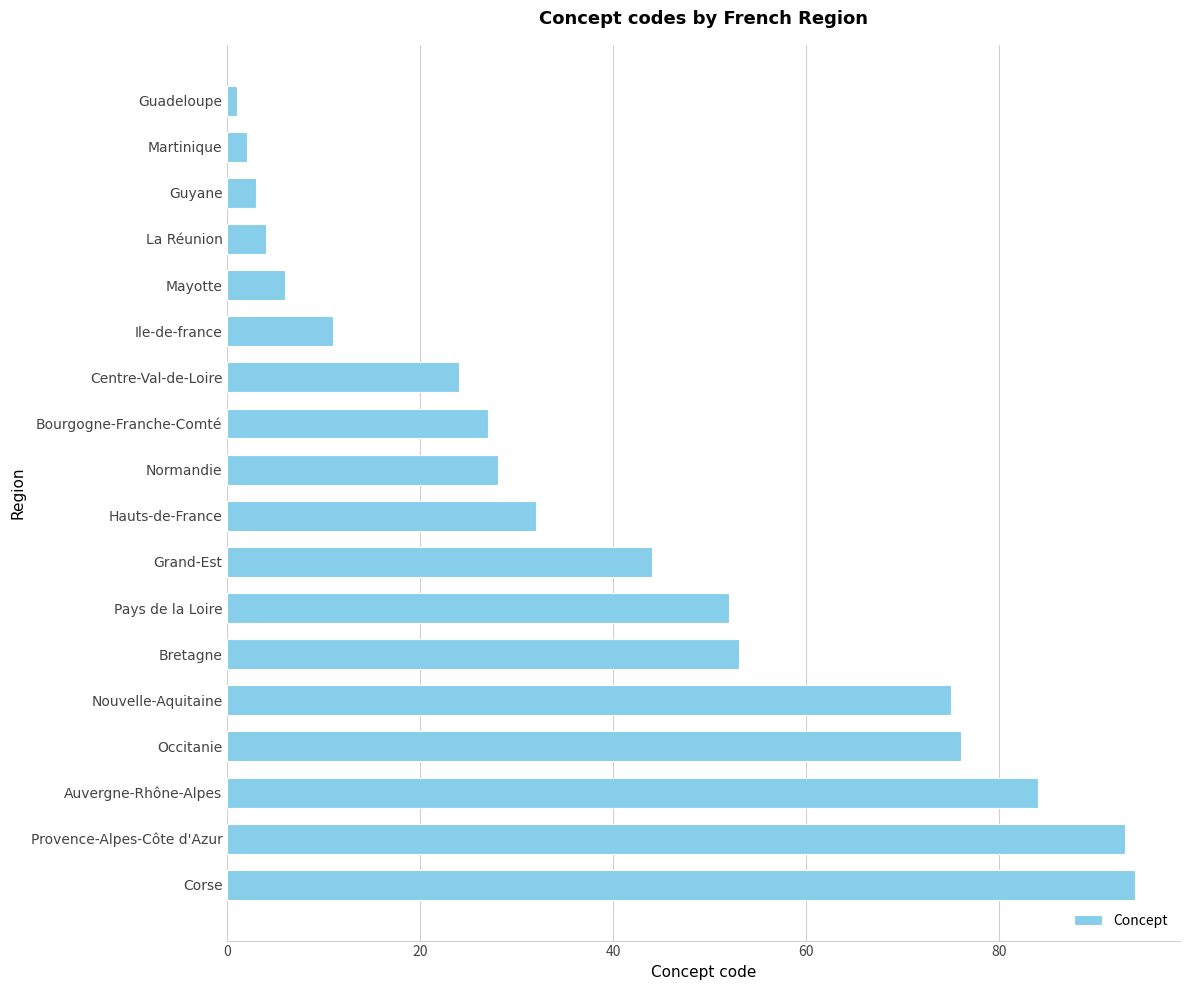

What is the change in value from Pays de la Loire to Centre-Val-de-Loire?

-28